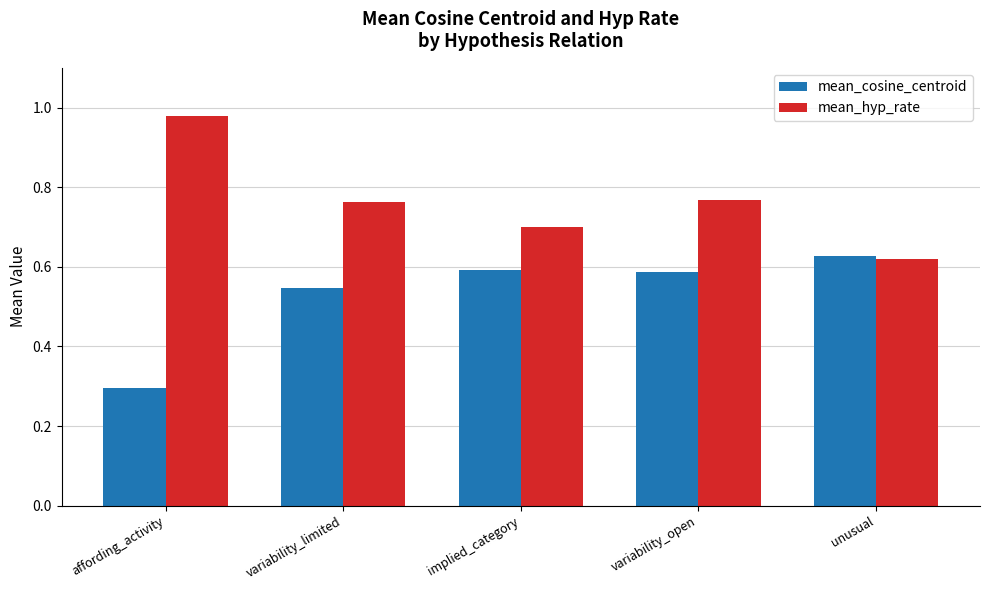

Are the bars horizontal?

No